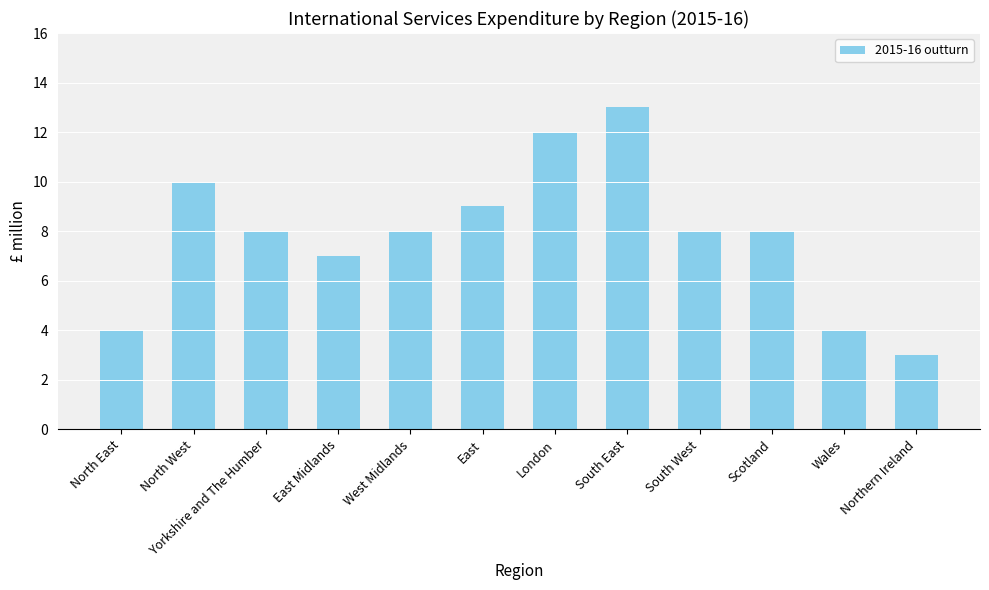

Approximately how many times larger is the value at West Midlands compared to London?

0.7